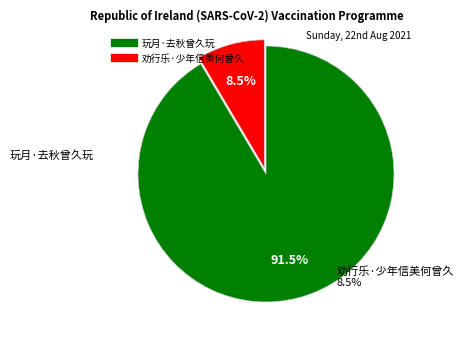

How many slices are in this pie chart?

2